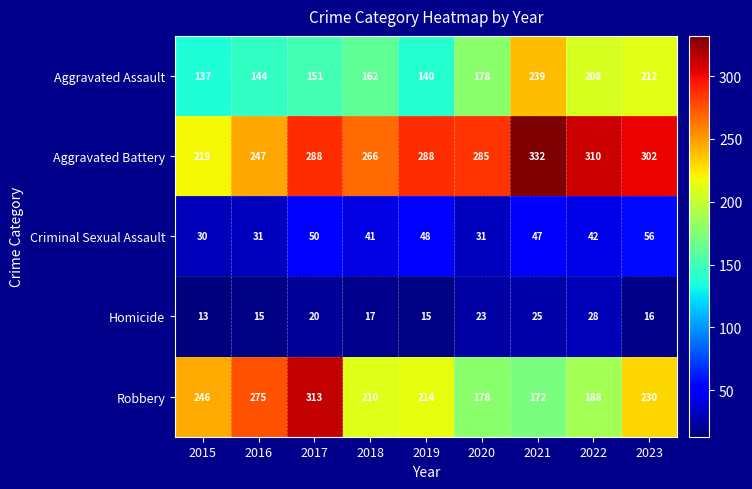

How many data points does each series have?

9